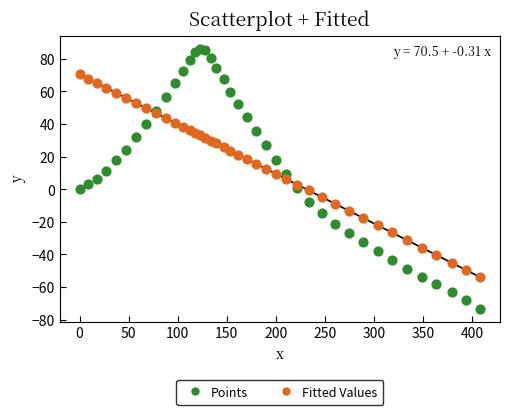

Which series contains the highest Y value?

Points